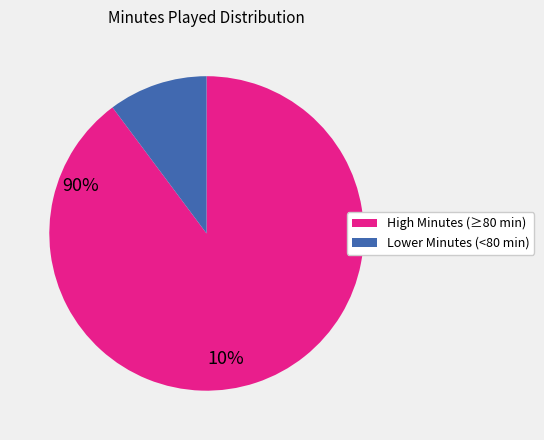

Does any single category account for the majority?

Yes